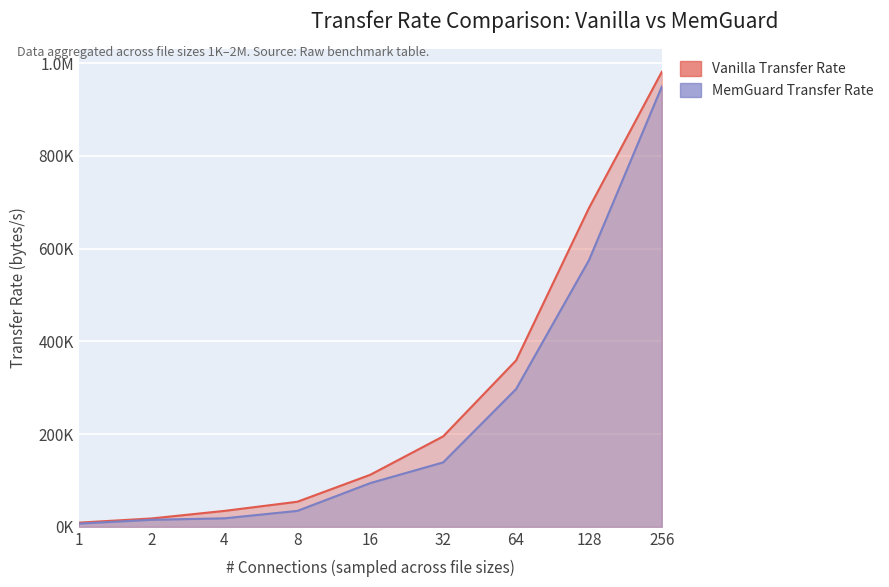

How many distinct data groups are displayed?

2